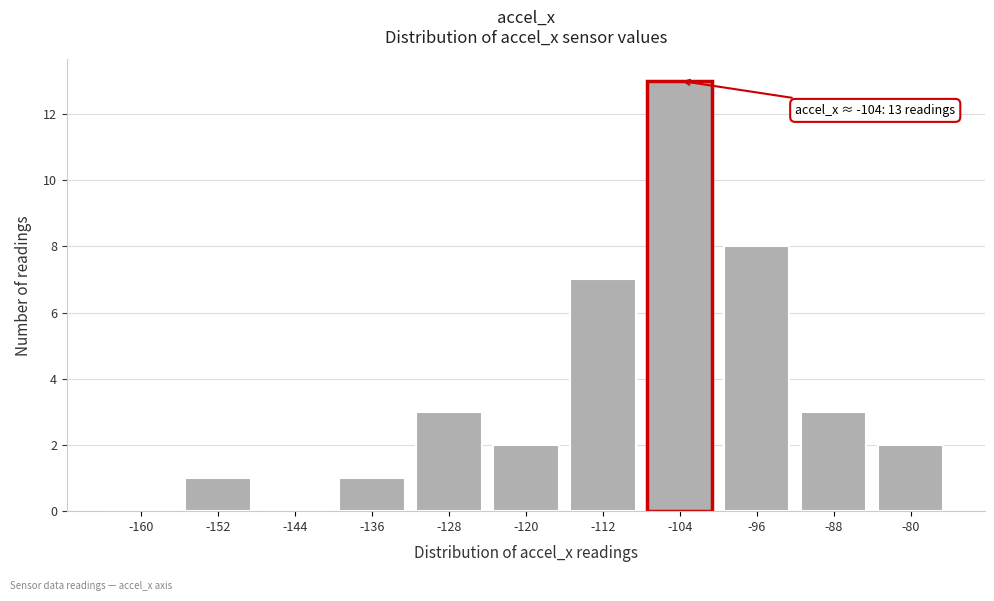

Reading left to right, list all the values displayed in this chart.

-160=0	-152=1	-144=0	-136=1	-128=3	-120=2	-112=7	-104=13	-96=8	-88=3	-80=2